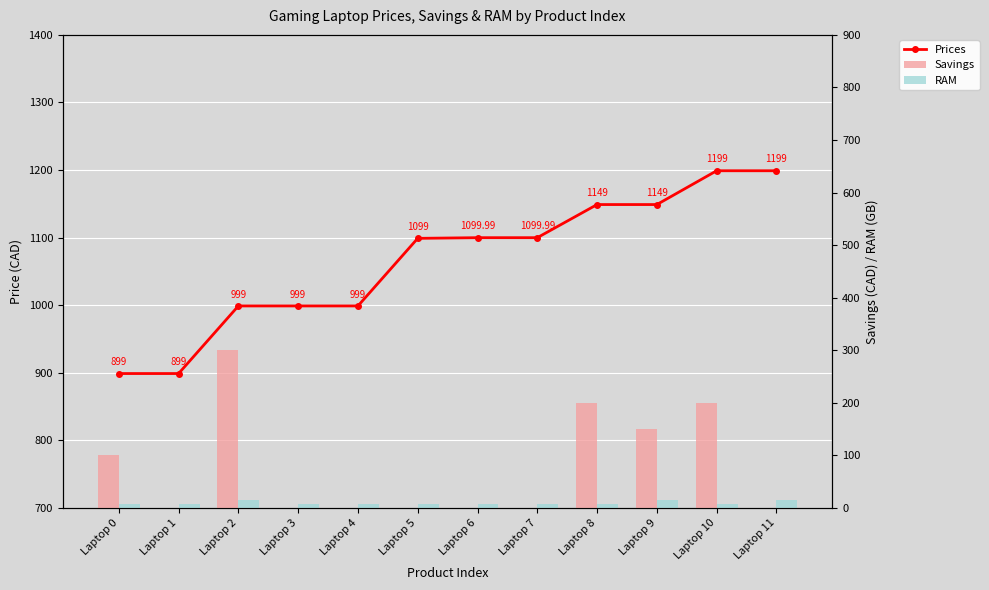

Rank the categories by Prices value from lowest to highest.

Laptop 0, Laptop 1, Laptop 2, Laptop 3, Laptop 4, Laptop 5, Laptop 6, Laptop 7, Laptop 8, Laptop 9, Laptop 10, Laptop 11